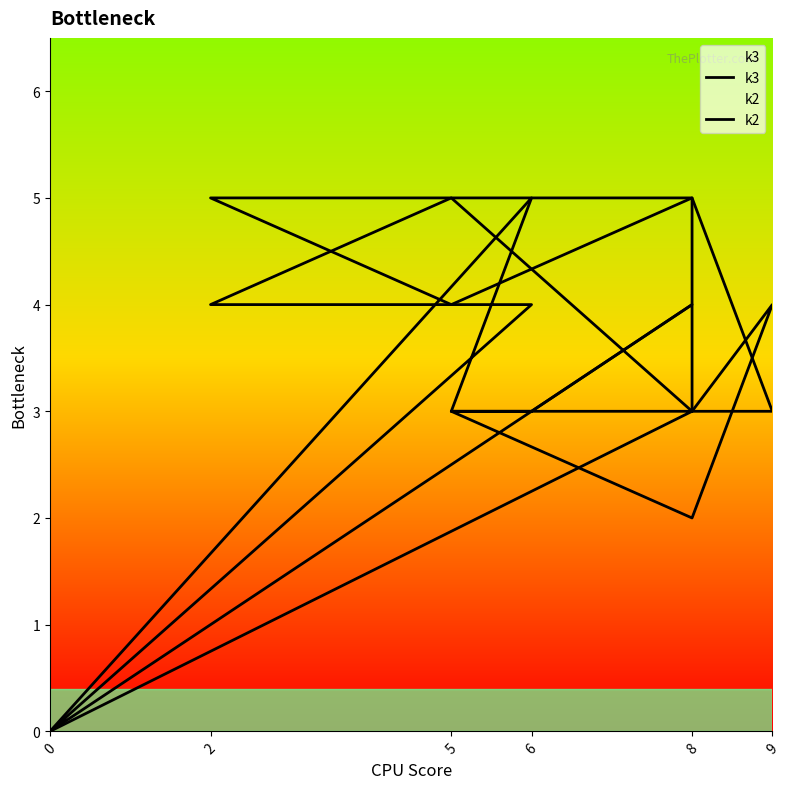

Where does the k3 series first go above 4?

5